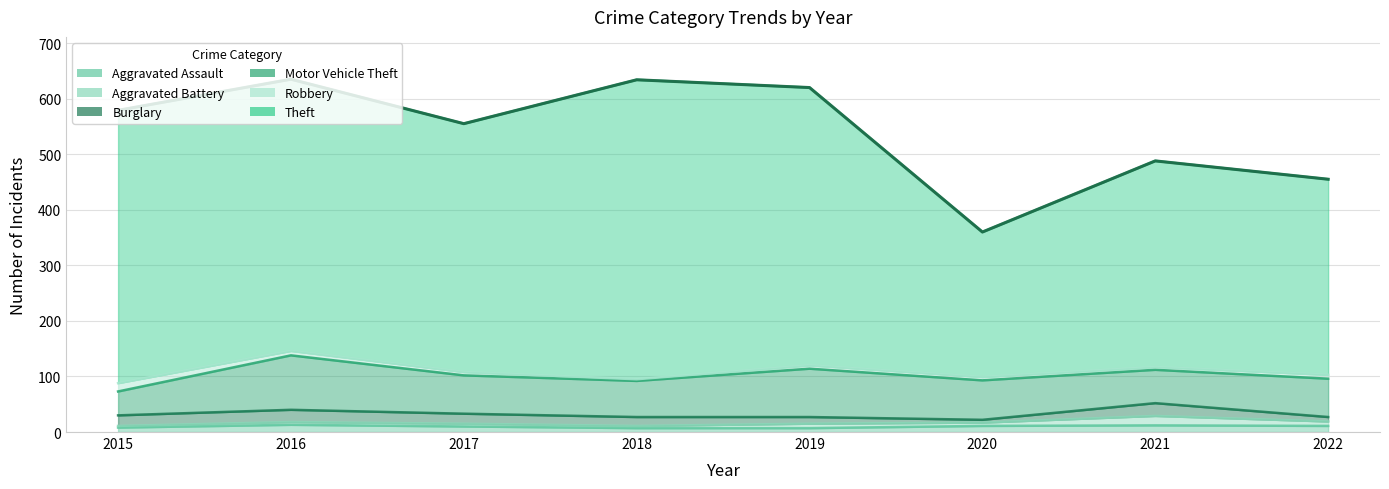

Is it true that Motor Vehicle Theft equals 43 at 2015?

True